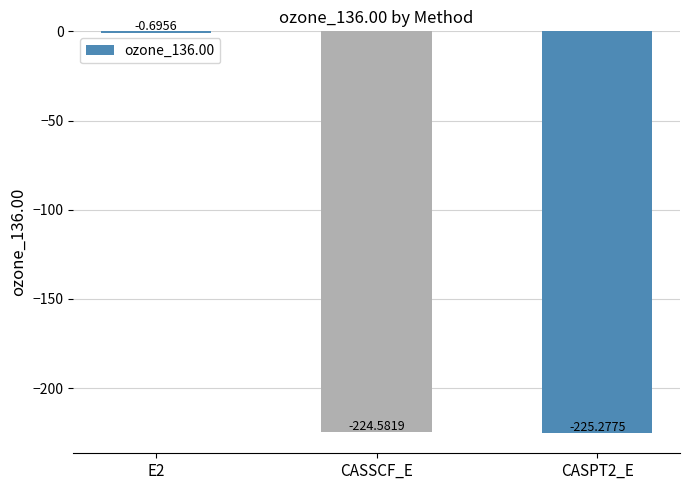

Where does the data first go above -224?

E2